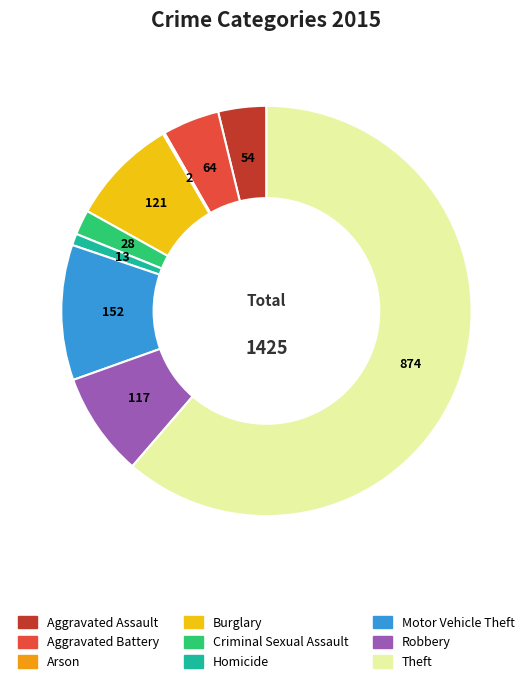

True or false: Homicide accounts for 11% of the total.

False